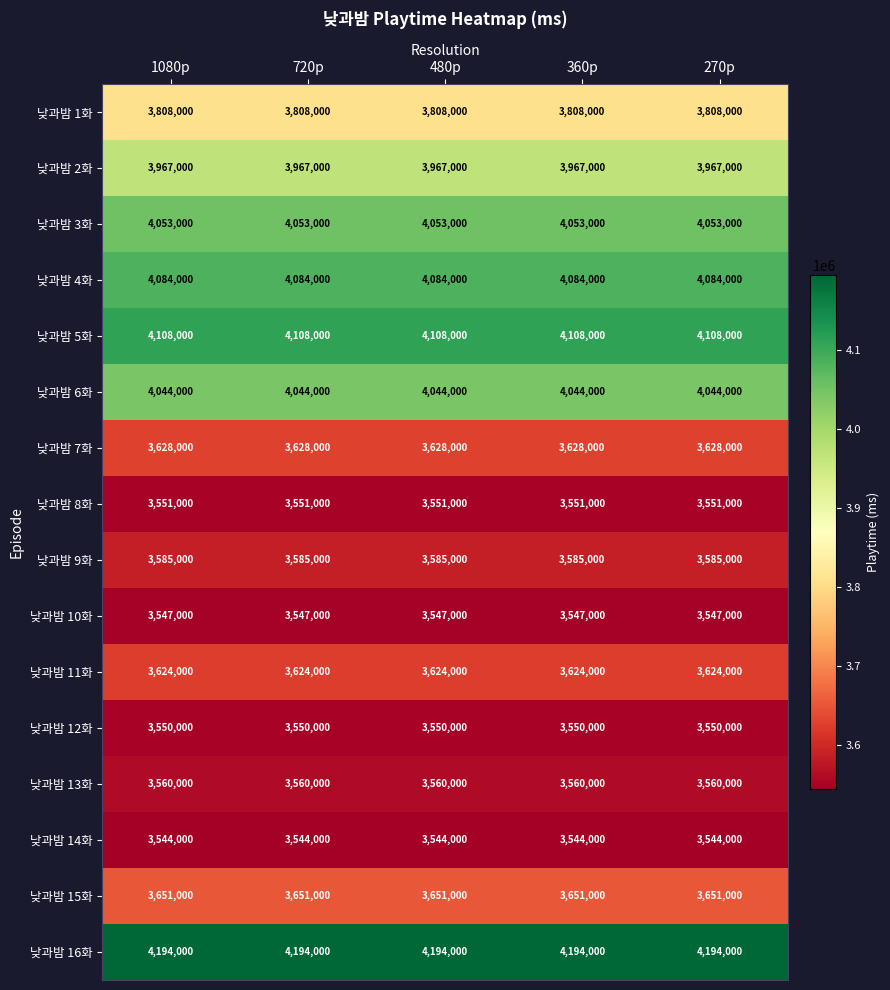

What is the spread (max minus min) of values at 270p?

650000